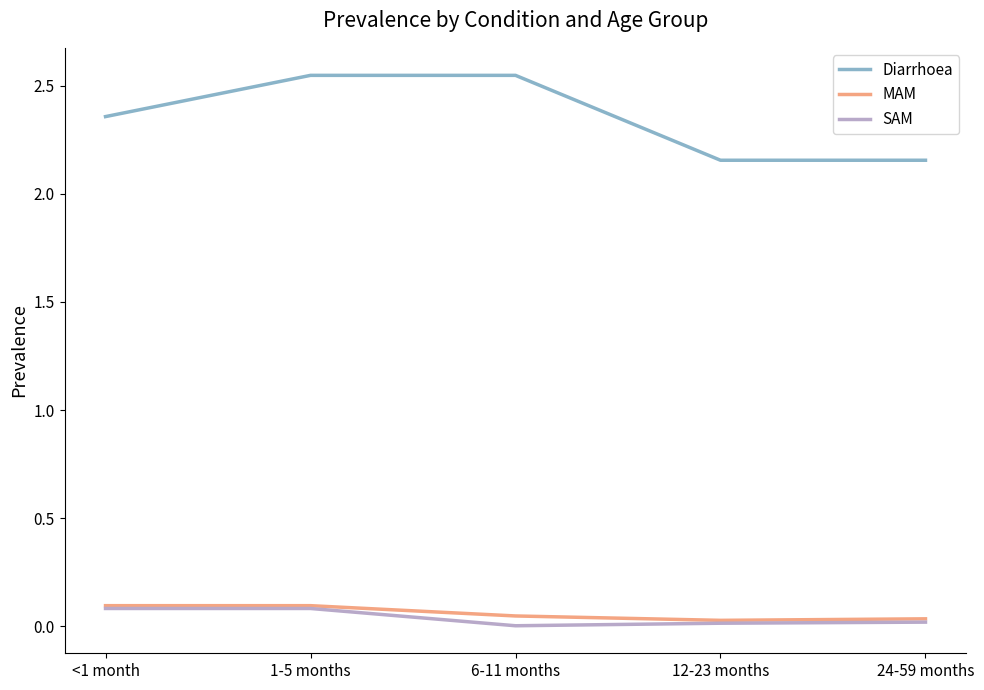

The value of Diarrhoea at 12-23 months is 3.4. True or false?

False